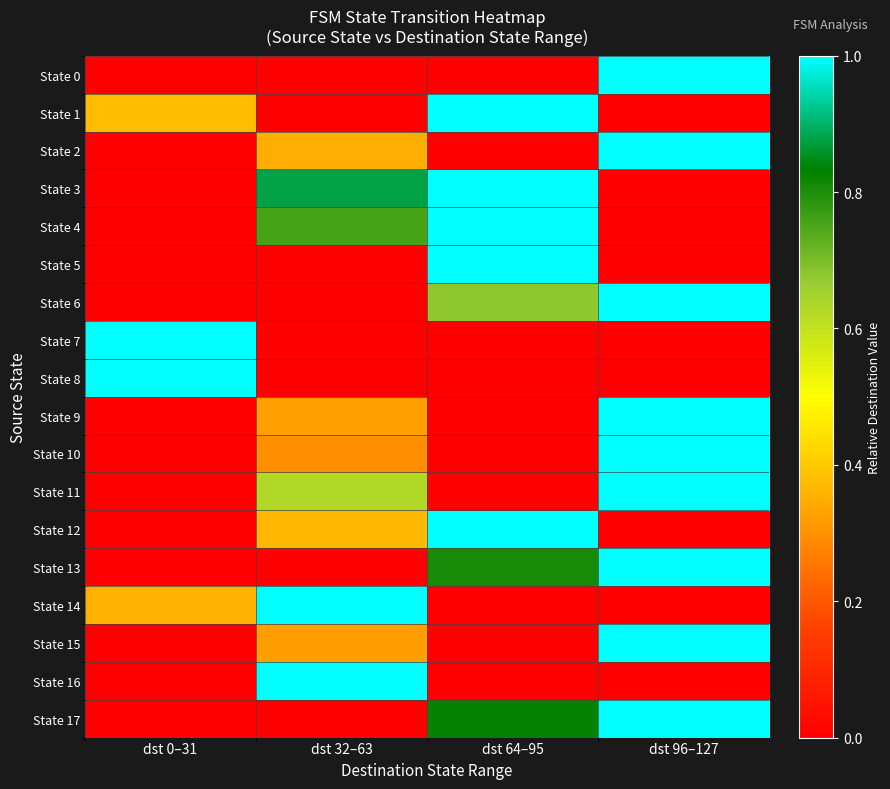

At dst 64–95, list the series in order from smallest to largest.

State 0, State 2, State 7, State 8, State 9, State 10, State 11, State 14, State 15, State 16, State 6, State 13, State 17, State 1, State 3, State 4, State 5, State 12